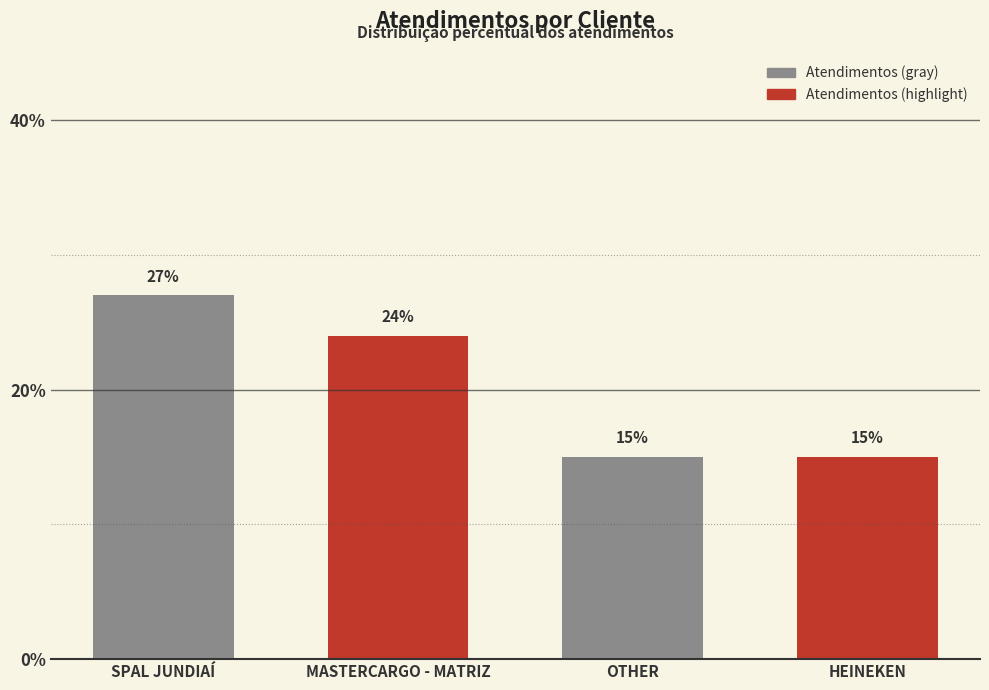

At which label does the data first exceed 24?

SPAL JUNDIAÍ